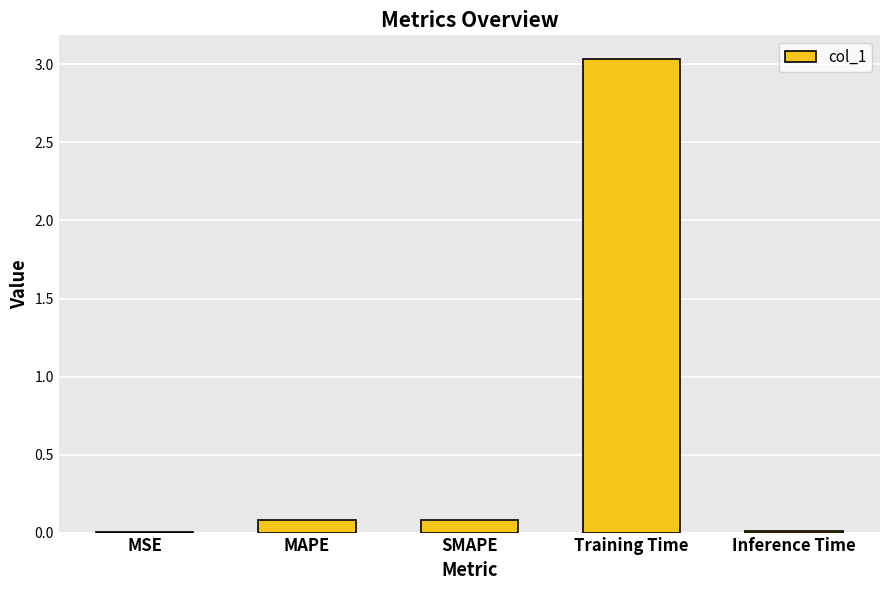

Are the bars horizontal?

No